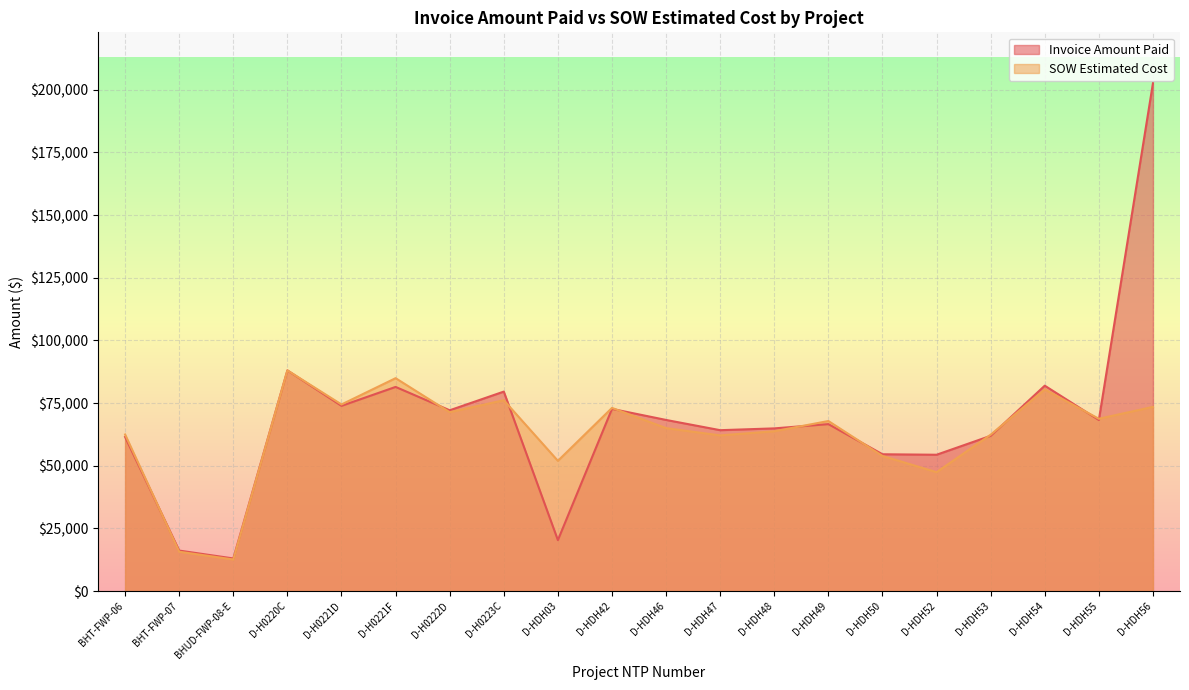

Reading left to right, list all the values displayed in this chart.

Invoice Amount Paid: BHT-FWP-06=61491.1	BHT-FWP-07=16153.8	BHUD-FWP-08-E=13008.1	D-H0220C=88045.5	D-H0221D=73894.0	D-H0221F=81445.0	D-H0222D=72125.0	D-H0223C=79581.5	D-HDH03=20330.3	D-HDH42=72678.0	D-HDH46=68269.0	D-HDH47=64186.0	D-HDH48=64902.5	D-HDH49=66607.5	D-HDH50=54578.5	D-HDH52=54385.1	D-HDH53=61939.0	D-HDH54=81941.0	D-HDH55=68249.0	D-HDH56=202651.0
SOW Estimated Cost: BHT-FWP-06=62460.4	BHT-FWP-07=15690.1	BHUD-FWP-08-E=12601.5	D-H0220C=88033.5	D-H0221D=74446.0	D-H0221F=84935.5	D-H0222D=71361.0	D-H0223C=76139.5	D-HDH03=51958.0	D-HDH42=73070.5	D-HDH46=65001.0	D-HDH47=62104.0	D-HDH48=63756.5	D-HDH49=67840.5	D-HDH50=53906.8	D-HDH52=47432.5	D-HDH53=62383.0	D-HDH54=80443.5	D-HDH55=68736.5	D-HDH56=73491.5